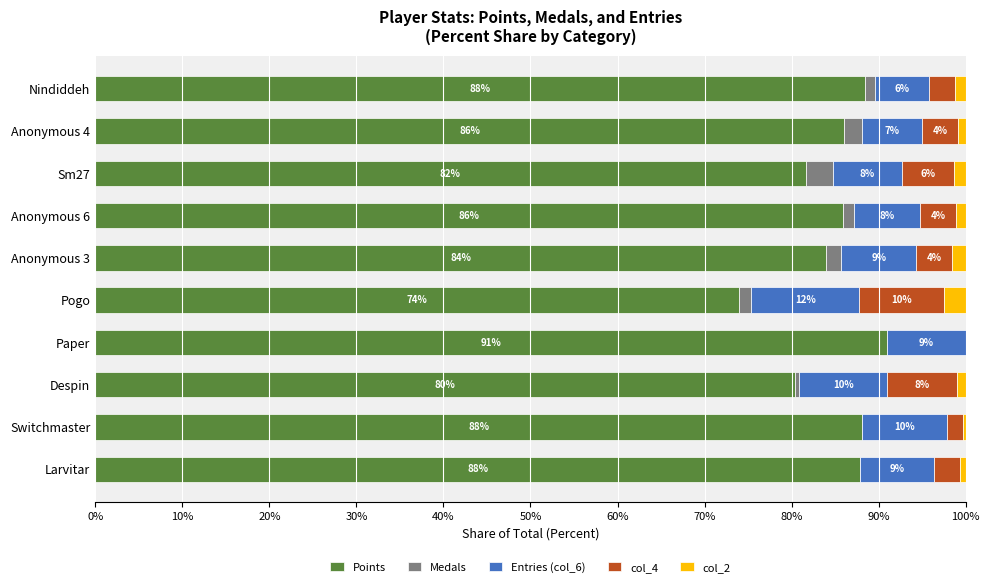

How many distinct data groups are displayed?

5